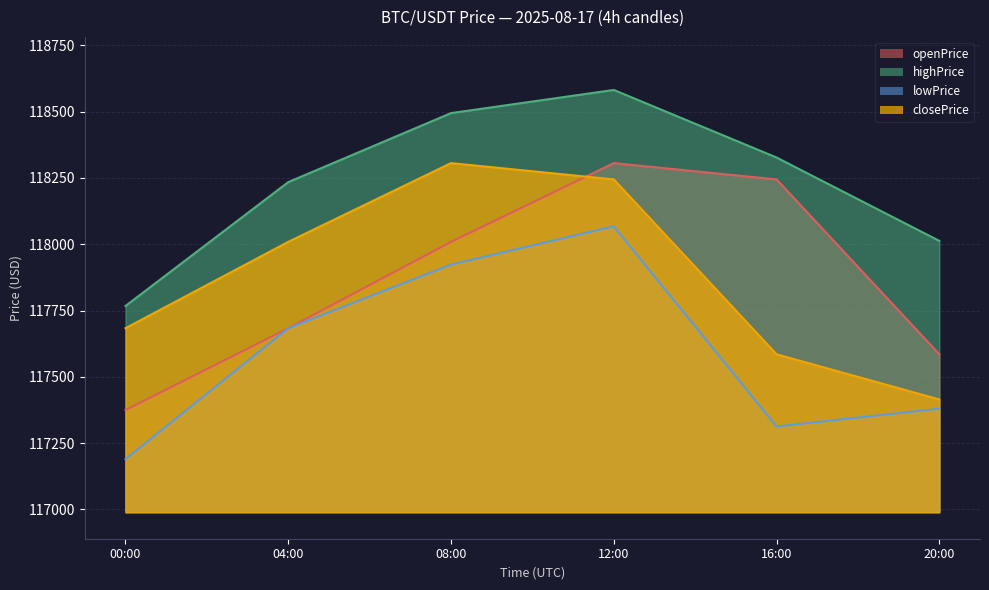

True or false: lowPrice has more than 1 points higher than both neighbors.

False